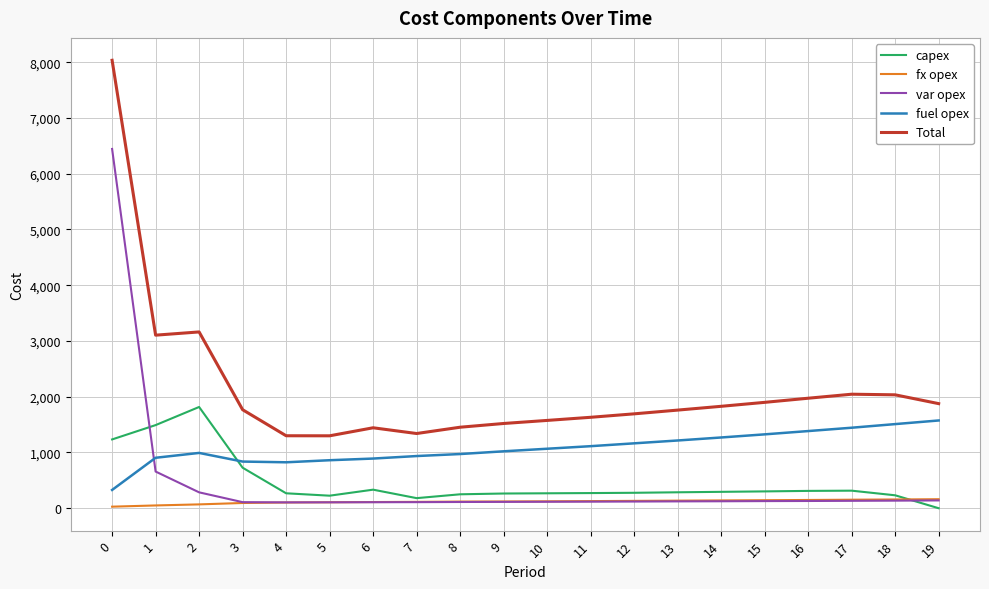

True or false: capex and Total cross at least once.

False